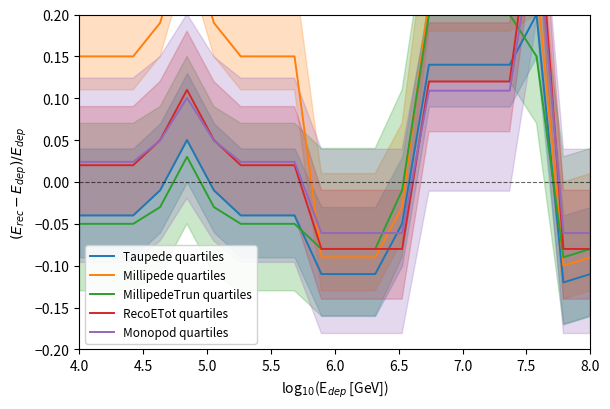

How many times do MillipedeTrun quartiles and Taupede quartiles cross each other?

3